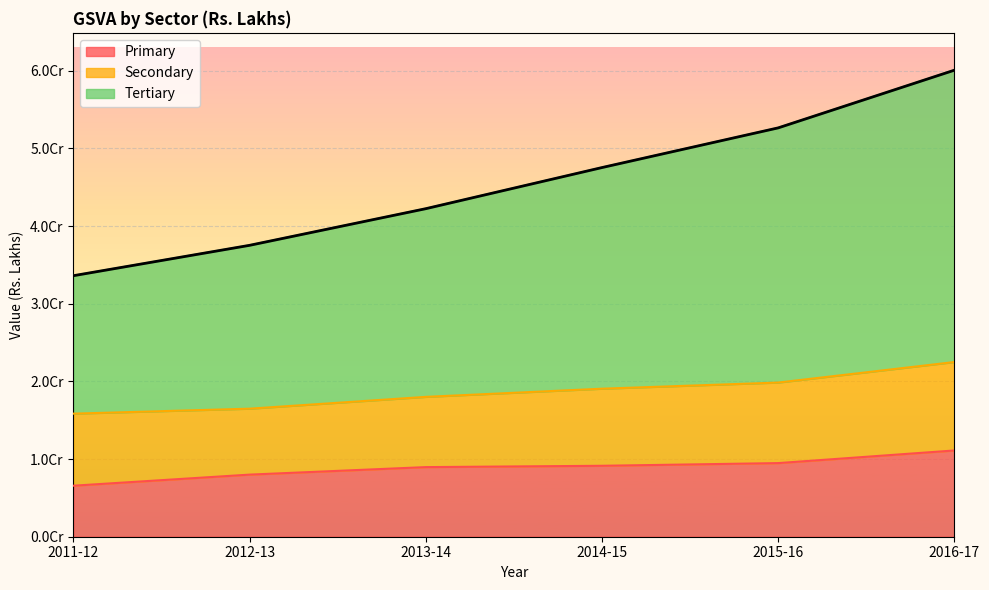

Which category has the highest value in the Tertiary series?

2016-17